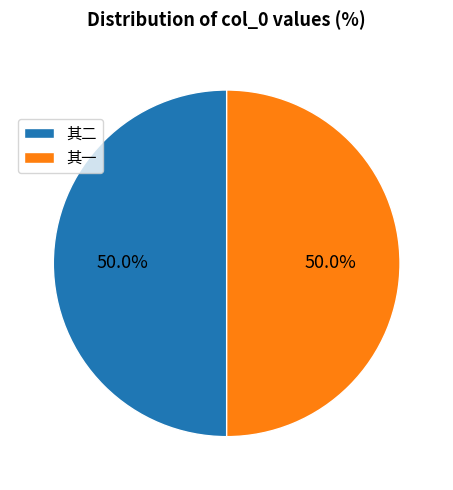

What is the ratio of the value at 其一 to the value at 其二?

1.0